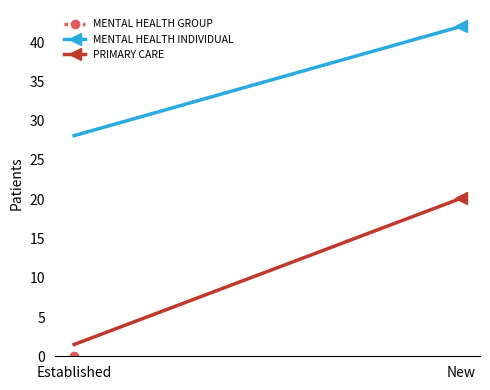

What is the value of the PRIMARY CARE point at the 1st from the left?

1.5